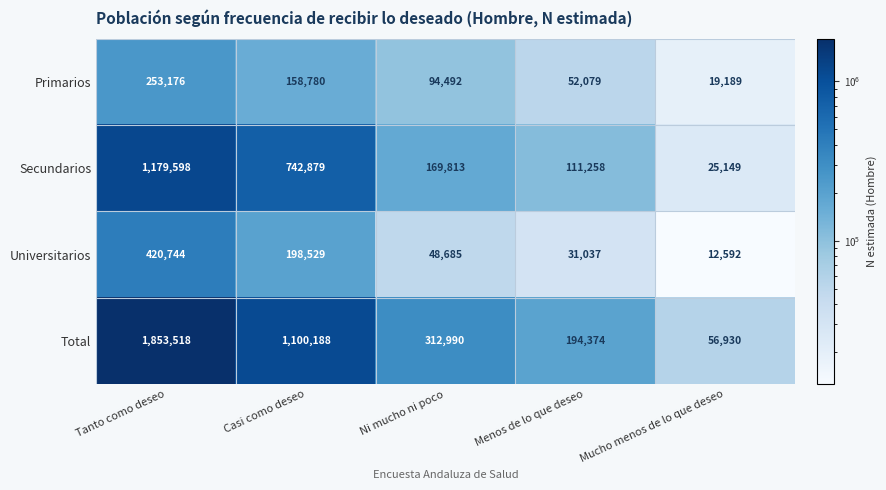

Which category has the lowest value across all series?

Mucho menos de lo que deseo